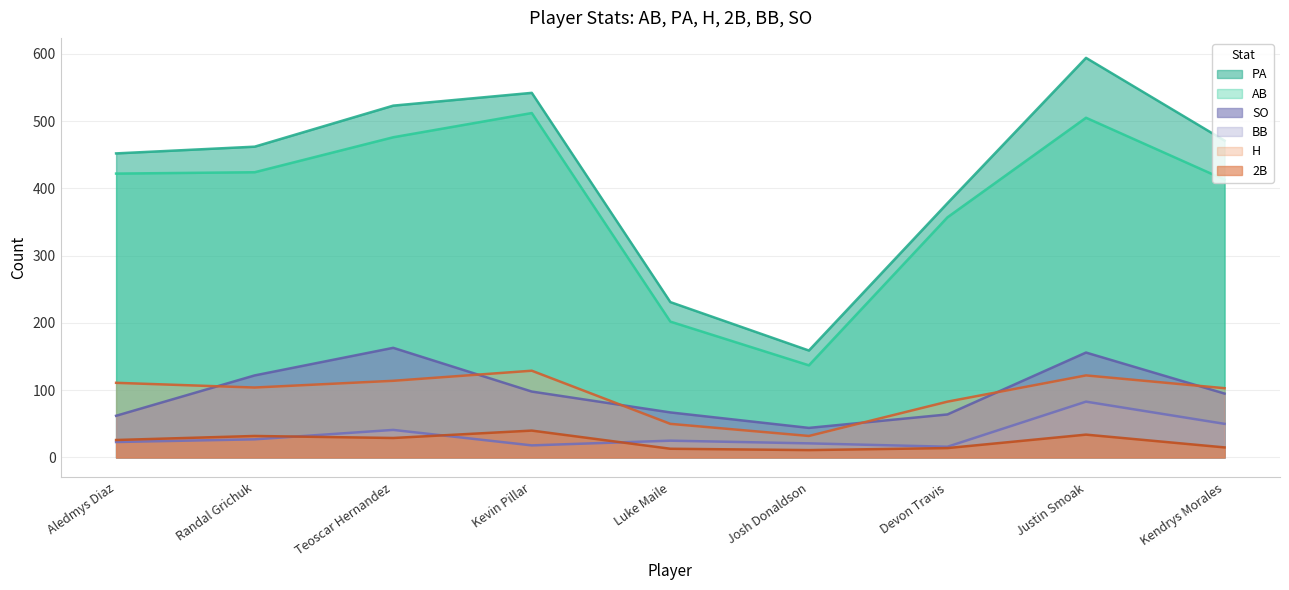

What is the difference between the highest and lowest values at Luke Maile?

218